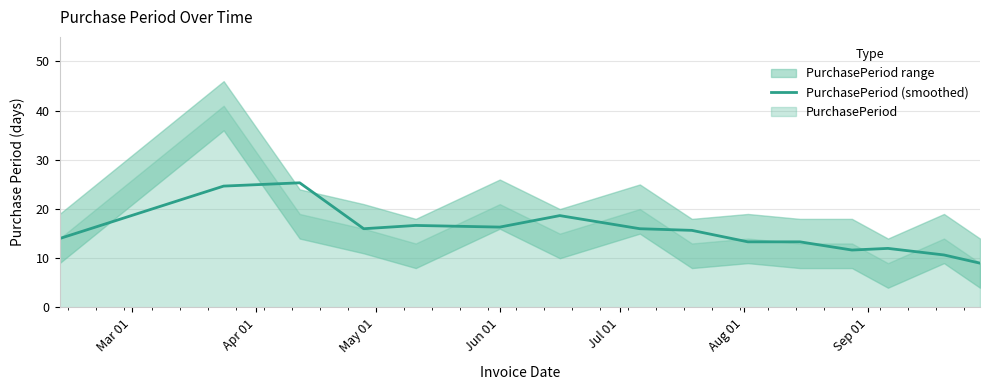

How many values exceed 15?

8